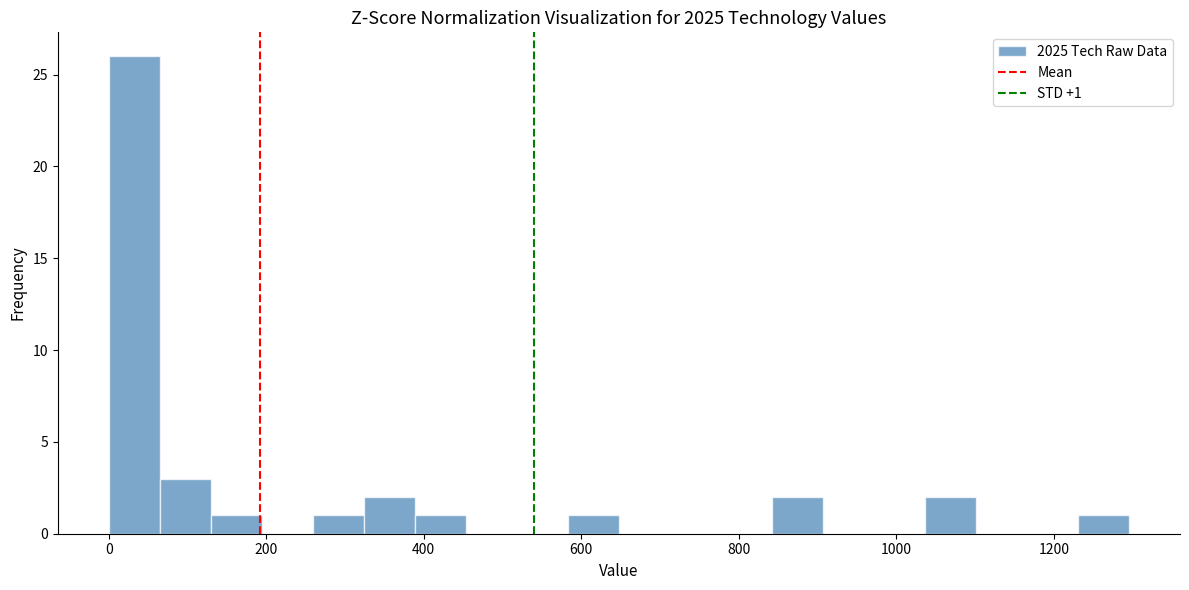

Read against the x-axis, roughly where is the centre of the tallest bar?

40